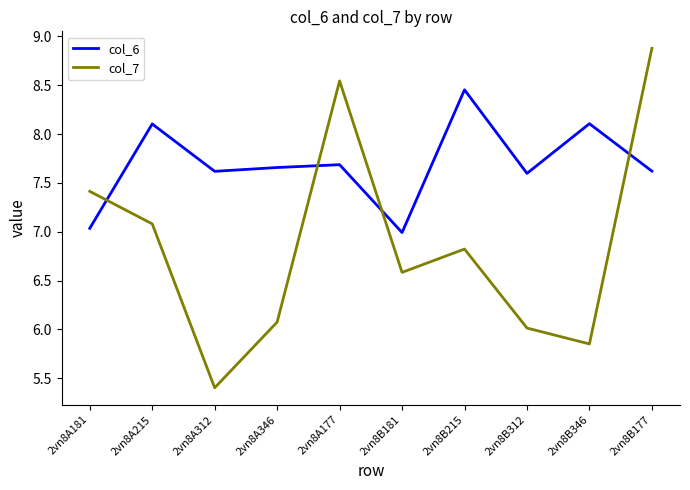

What position from the right is 2vn8B215?

4